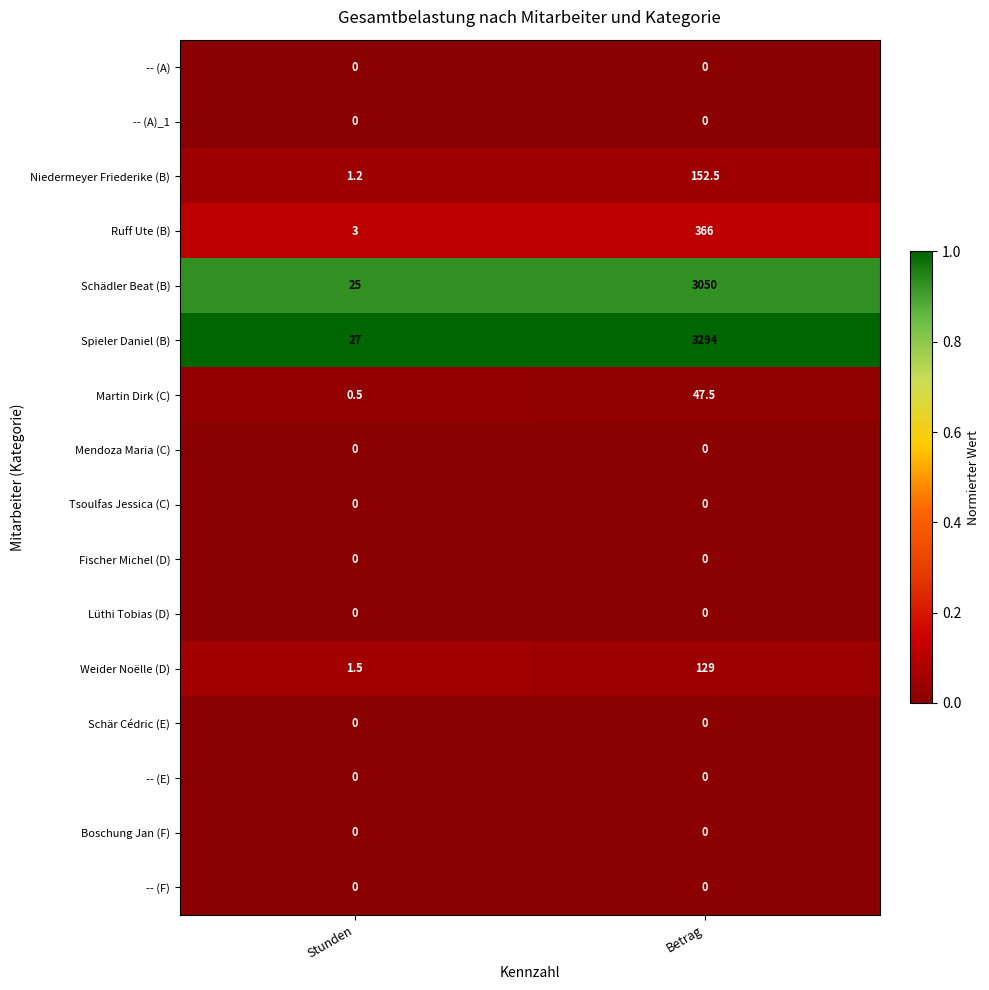

Read the Niedermeyer Friederike (B) value at Betrag.

152.5